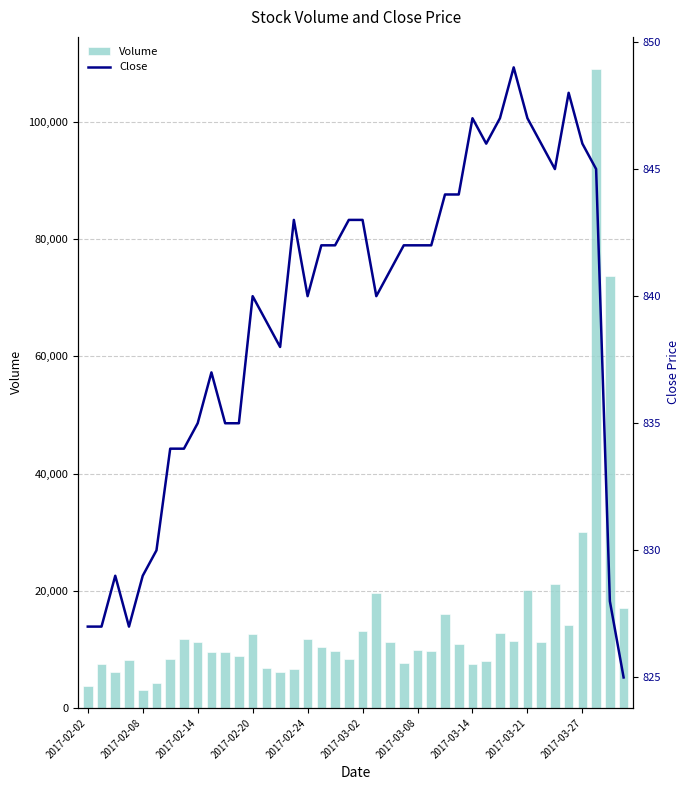

Reading left to right, transcribe all the data shown in this chart.

Volume: 3700	7500	6200	8200	3000	4200	8400	11700	11200	9500	9600	8900	12600	6800	6200	6600	11700	10400	9800	8300	13200	19700	11200	7700	9900	9800	16000	10900	7500	8000	12800	11400	20200	11300	21100	14100	30000	109100	73800	17000
Close: 827	827	829	827	829	830	834	834	835	837	835	835	840	839	838	843	840	842	842	843	843	840	841	842	842	842	844	844	847	846	847	849	847	846	845	848	846	845	828	825